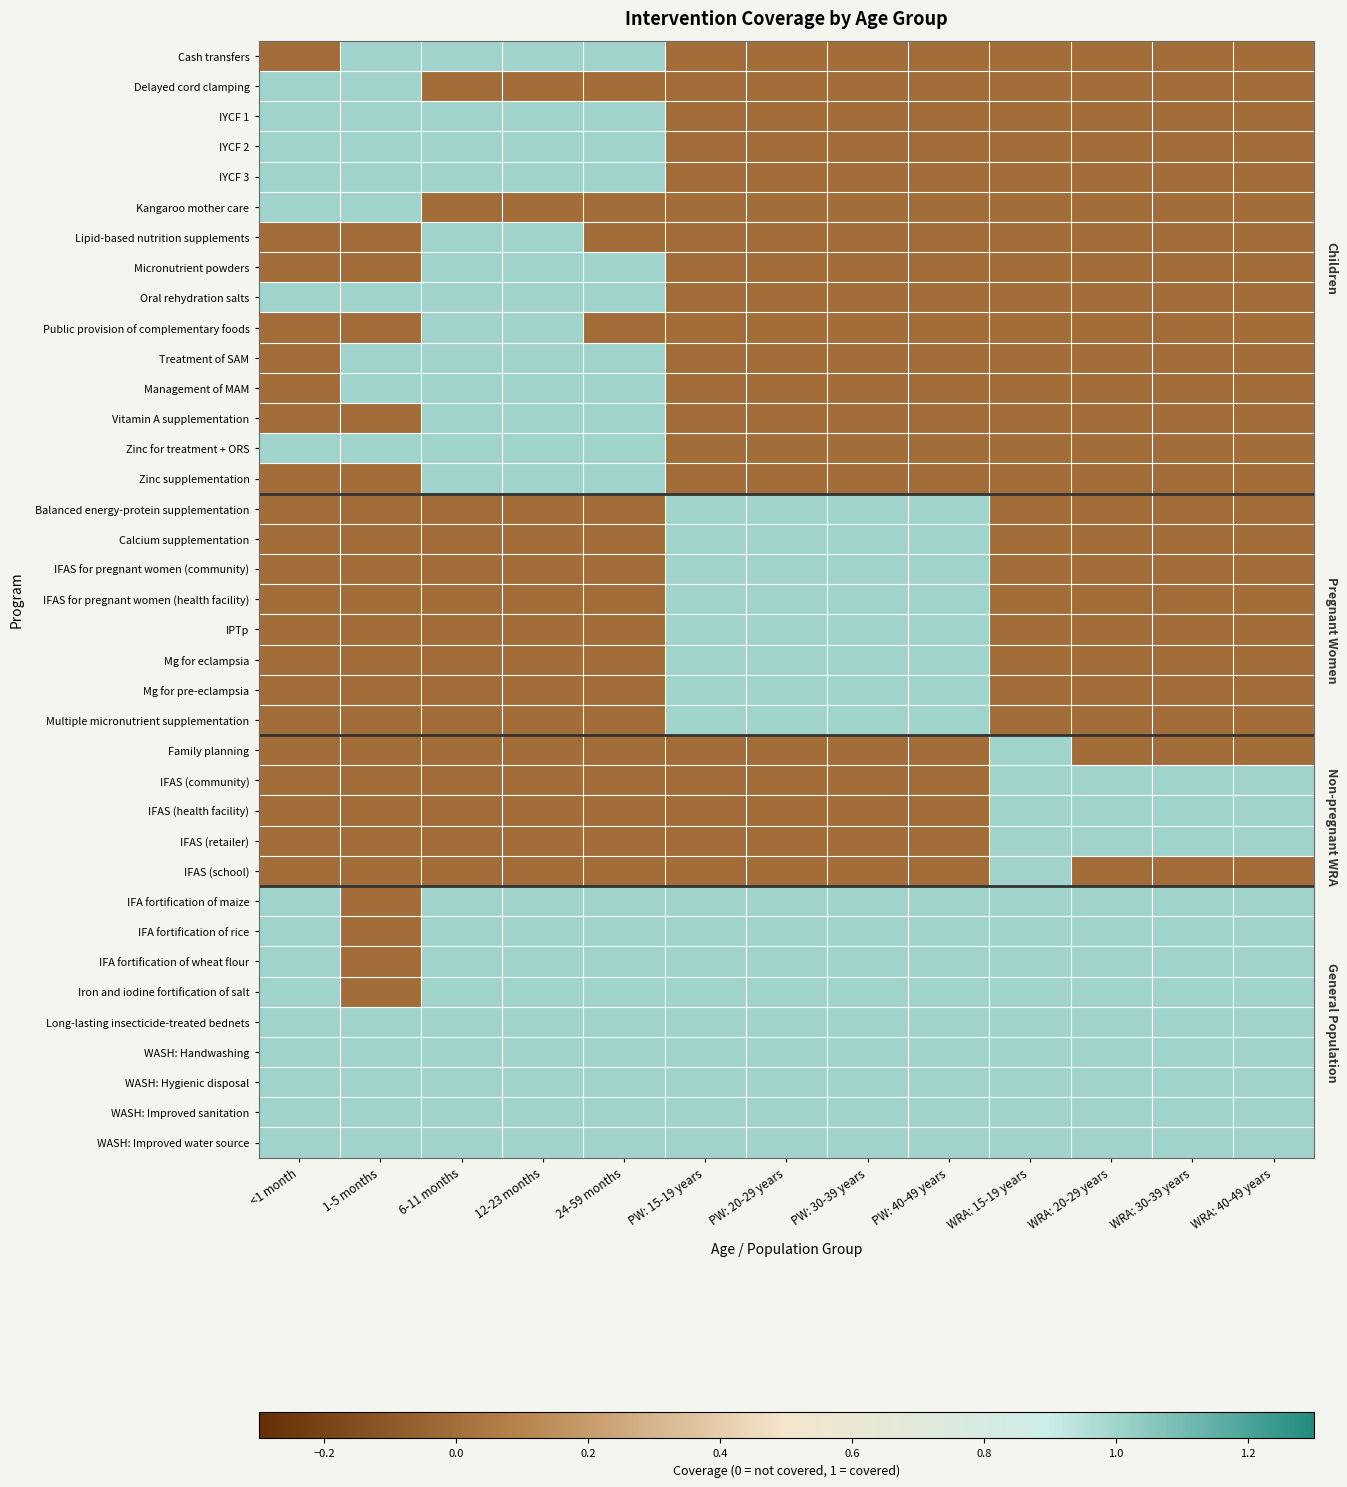

How many data points does each series have?

13